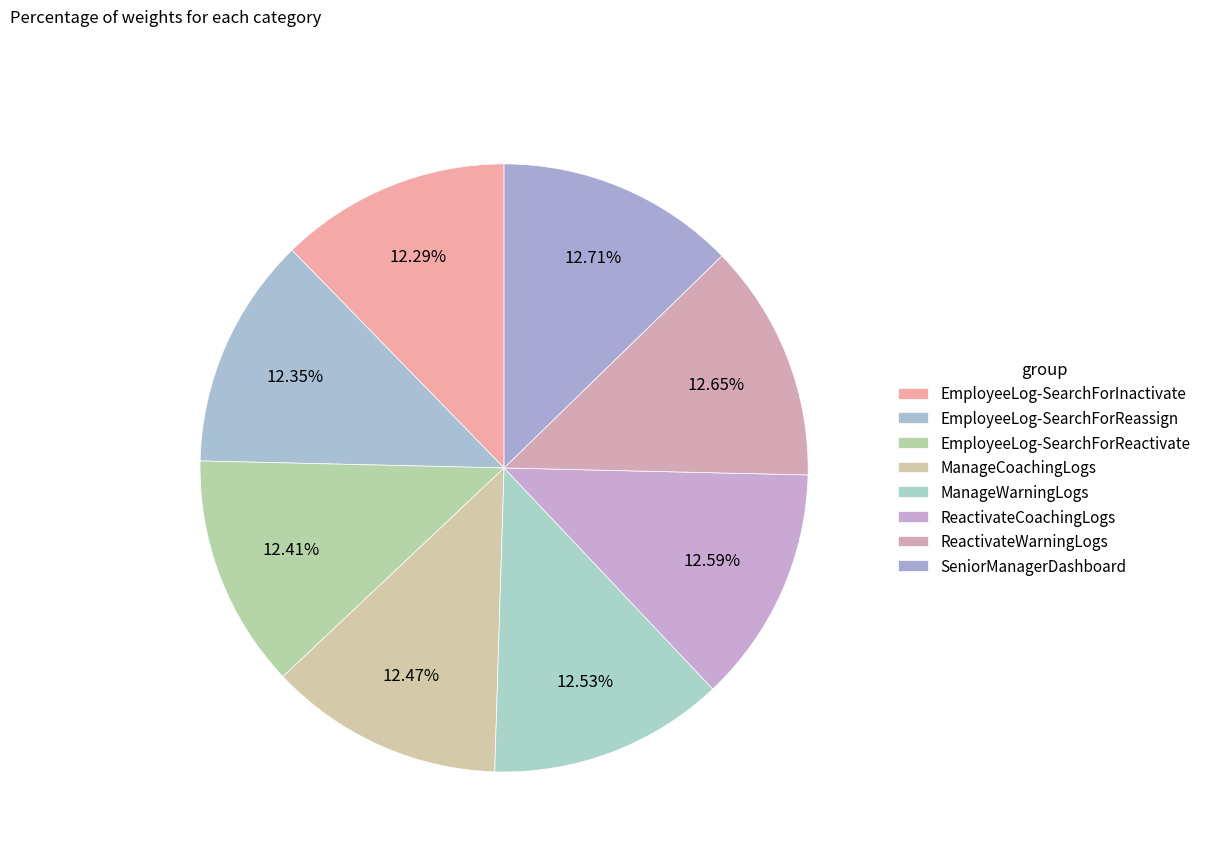

Do ManageWarningLogs and ReactivateCoachingLogs together represent more than half of the pie?

No